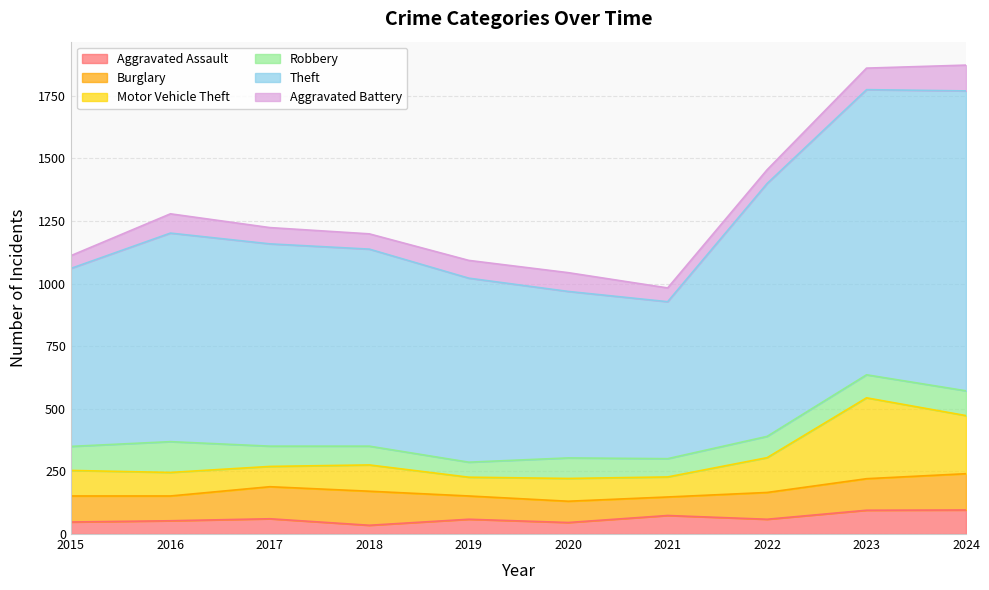

Is it true that Aggravated Assault equals 46 at 2020?

True